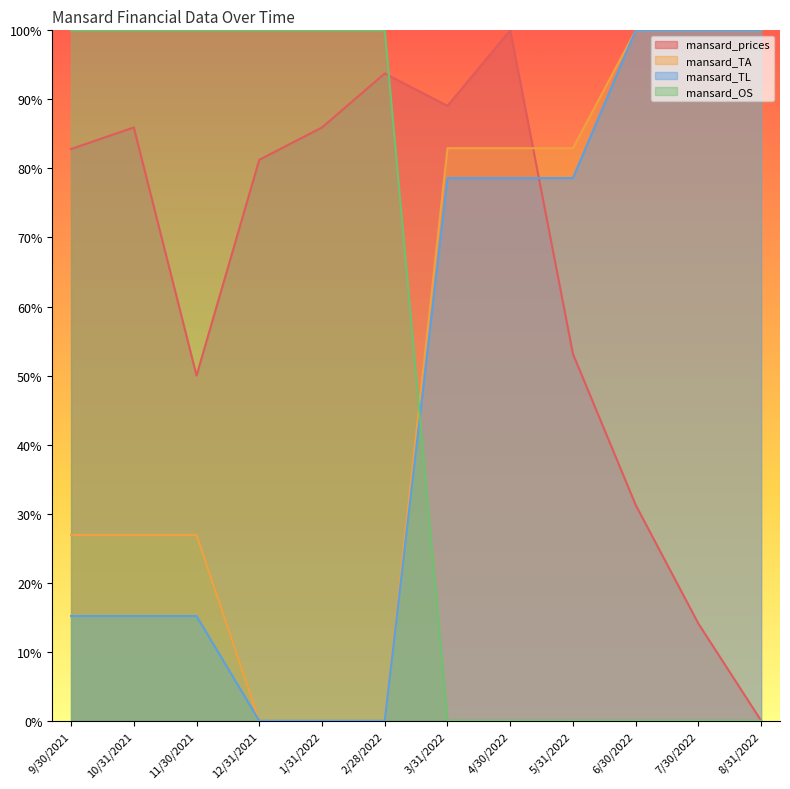

Rank the categories by mansard_prices value from highest to lowest.

4/30/2022, 2/28/2022, 3/31/2022, 10/31/2021, 1/31/2022, 9/30/2021, 12/31/2021, 5/31/2022, 11/30/2021, 6/30/2022, 7/30/2022, 8/31/2022